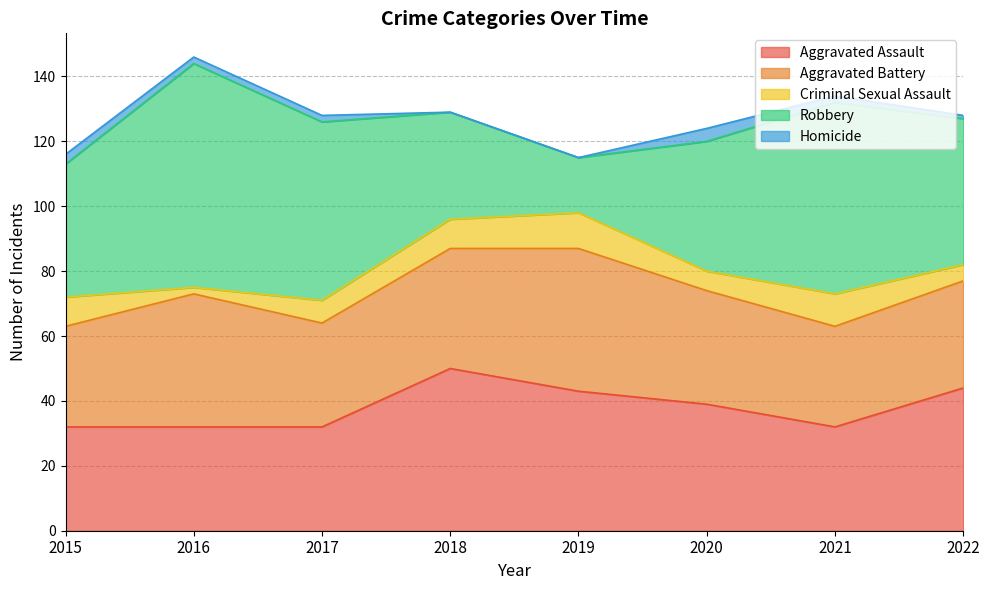

Is the value of Robbery at 2022 greater than the value of Aggravated Battery at 2017?

Yes